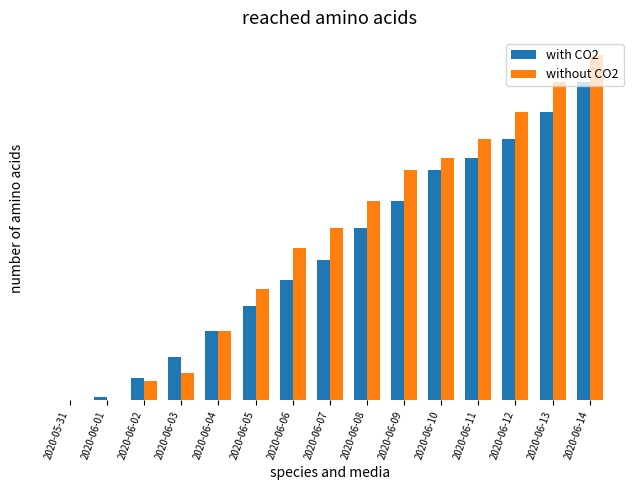

What are all the series names shown in the legend?

with CO2, without CO2